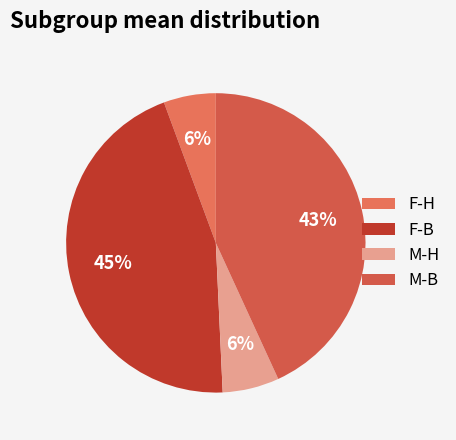

Rank the categories by value from highest to lowest.

F-B, M-B, M-H, F-H